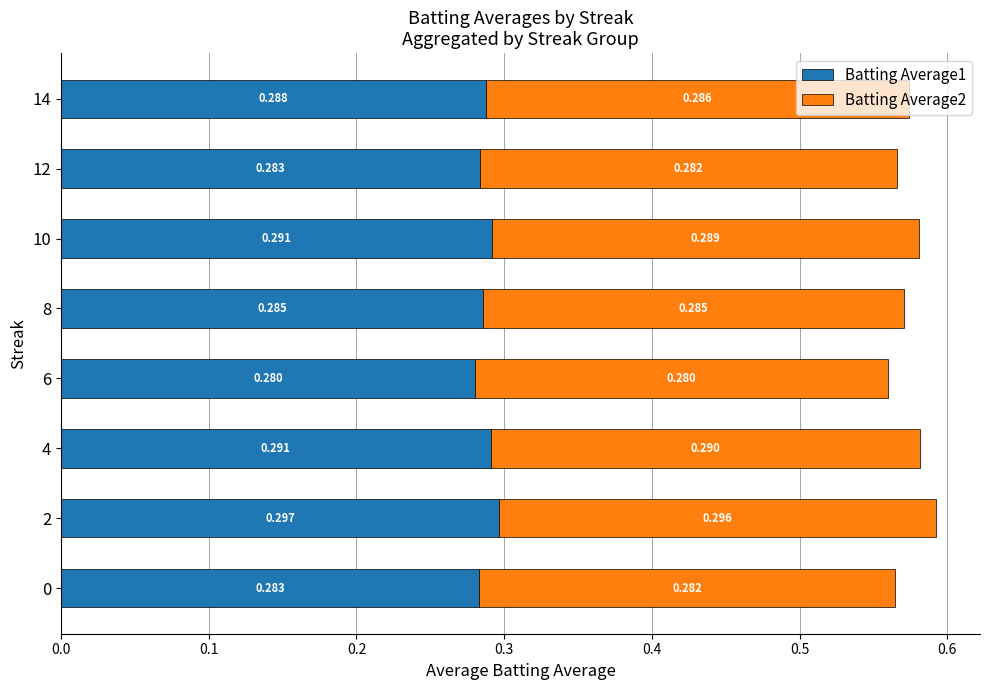

What are all the series names shown in the legend?

Batting Average1, Batting Average2